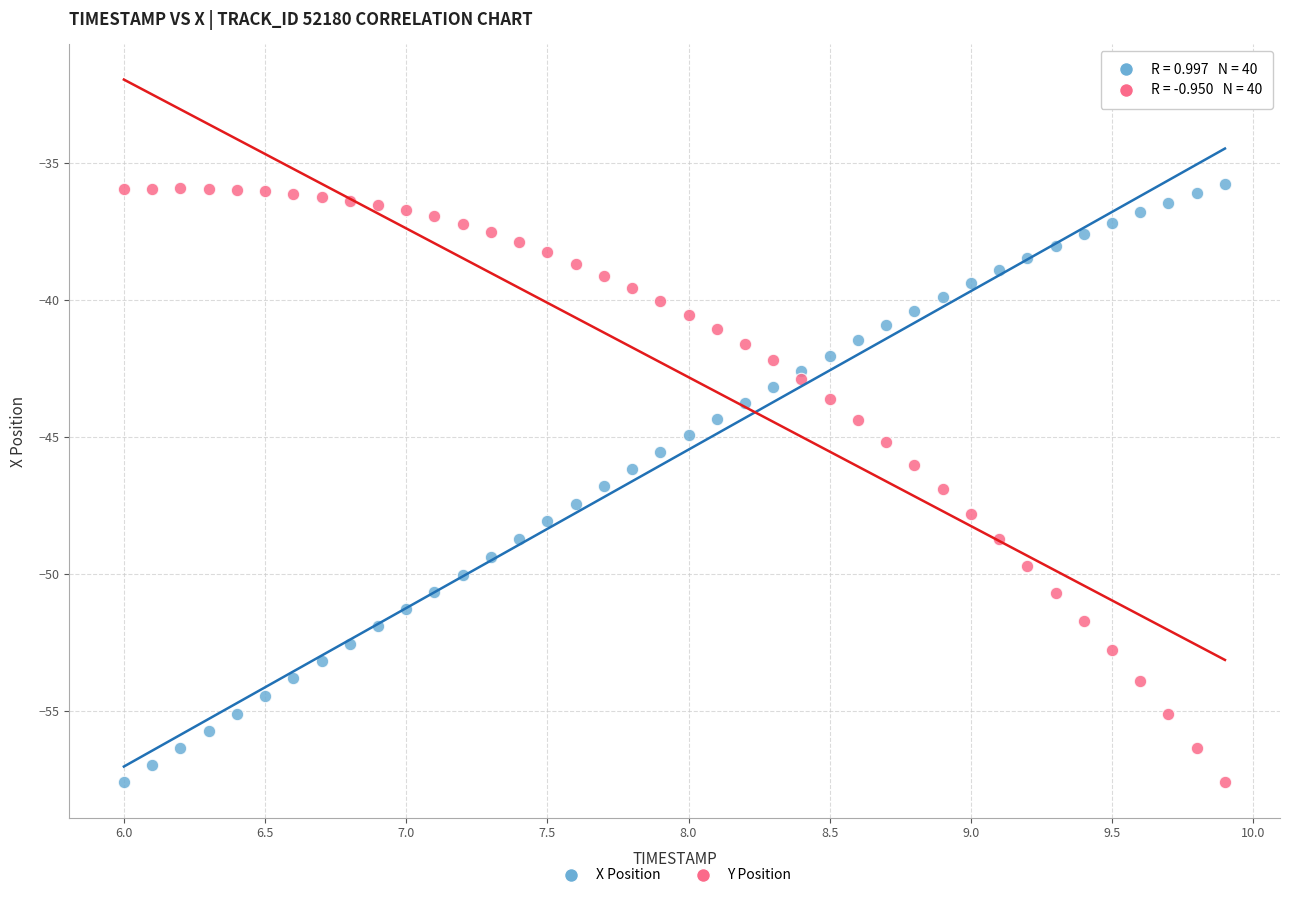

What is the X range (max minus min) for the scatter plot?

3.9